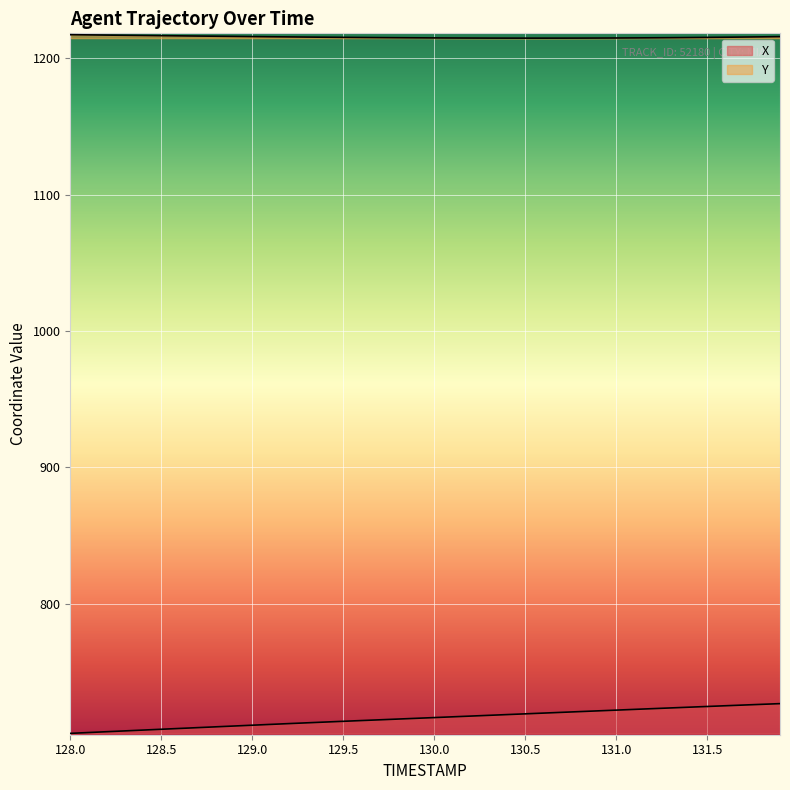

The value of Y at 129.0 is 1216.0. True or false?

True